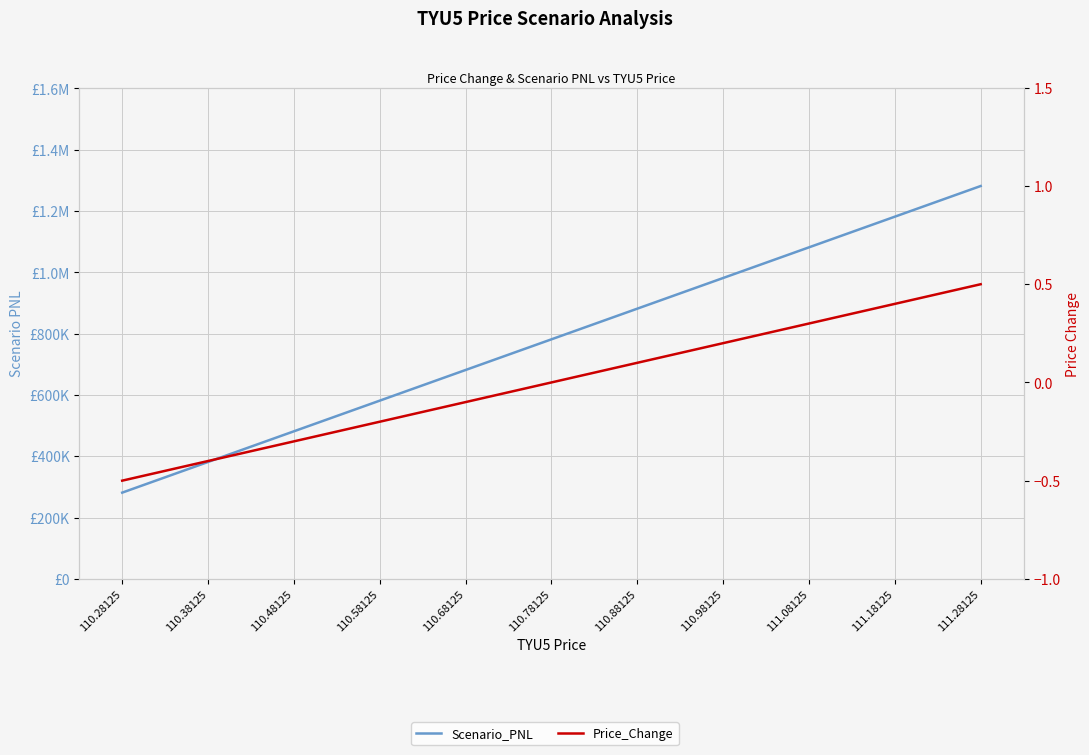

The Price_Change series shows 0.3 at 111.08125. True or false?

True